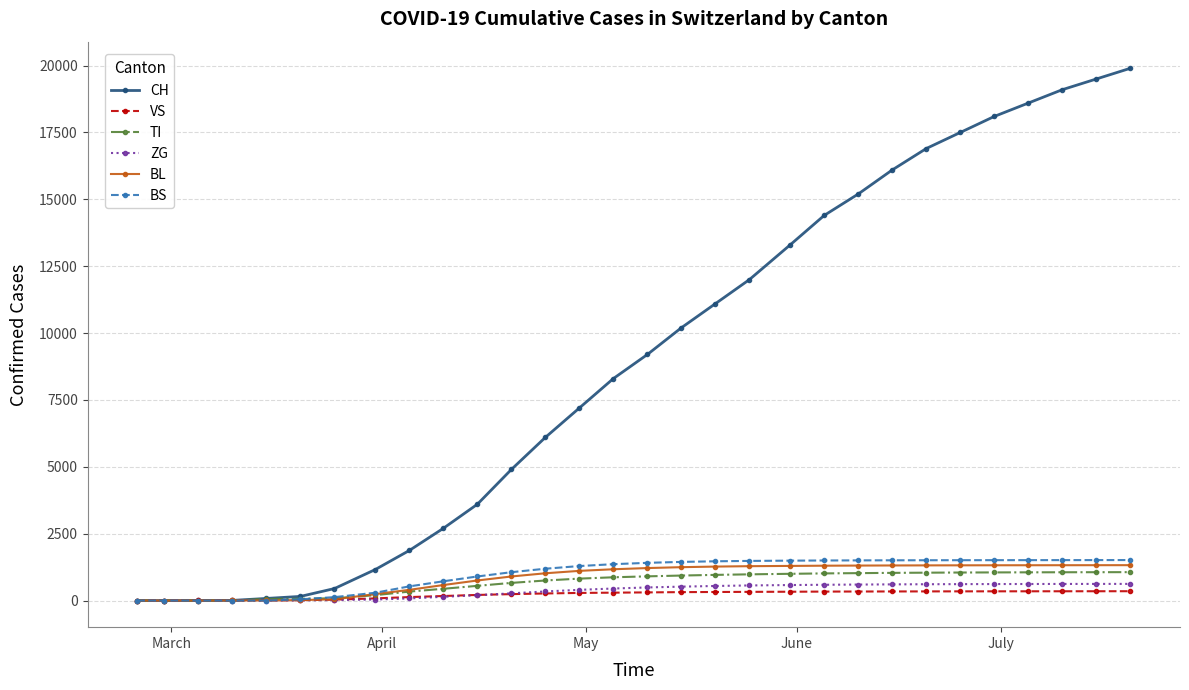

How many values in the VS series are below 305?

15